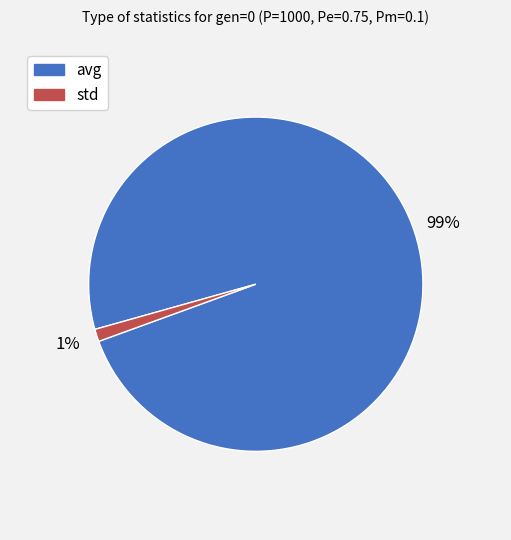

To the nearest percent, what percentage of the pie is avg?

99%